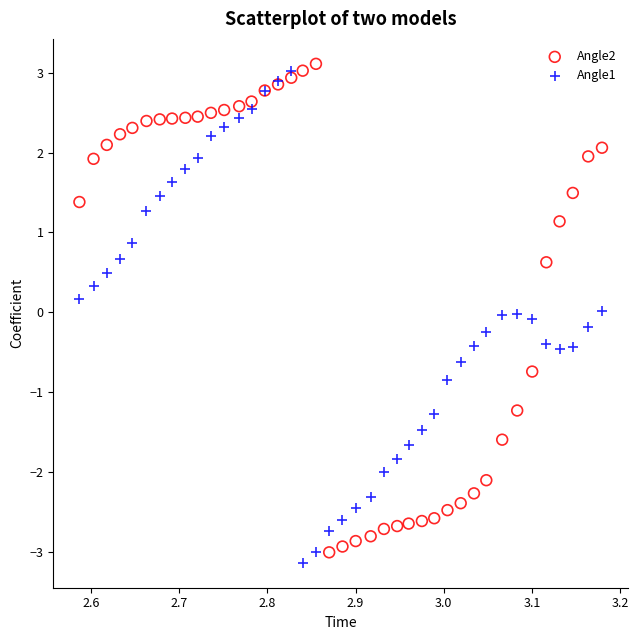

Which series contains the highest Y value?

Angle2